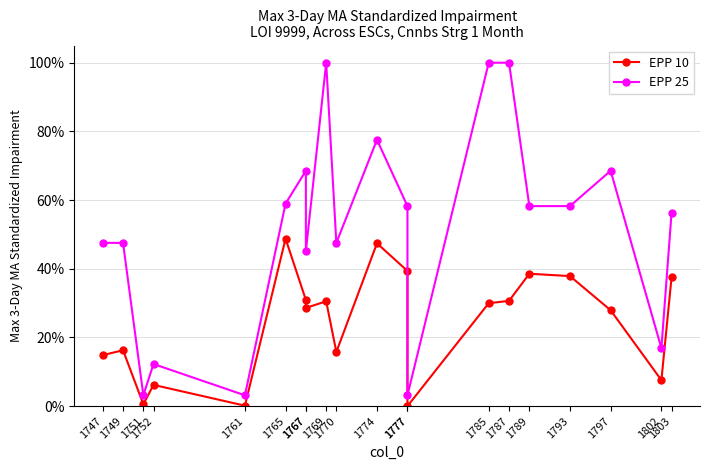

At which category does the chart reach its minimum across all series?

1777